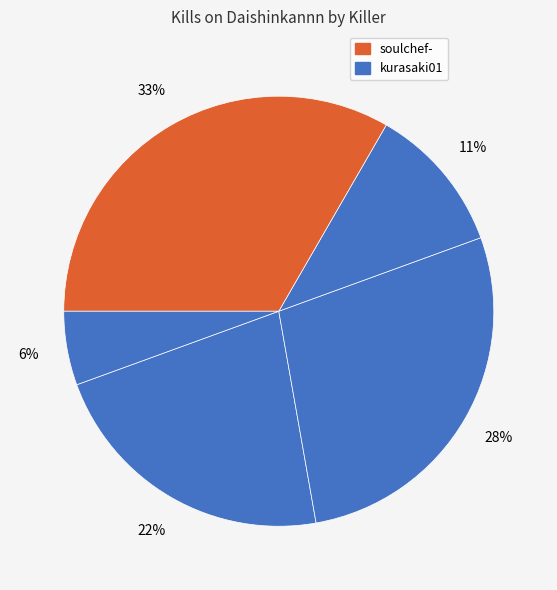

Does any single category account for the majority?

No